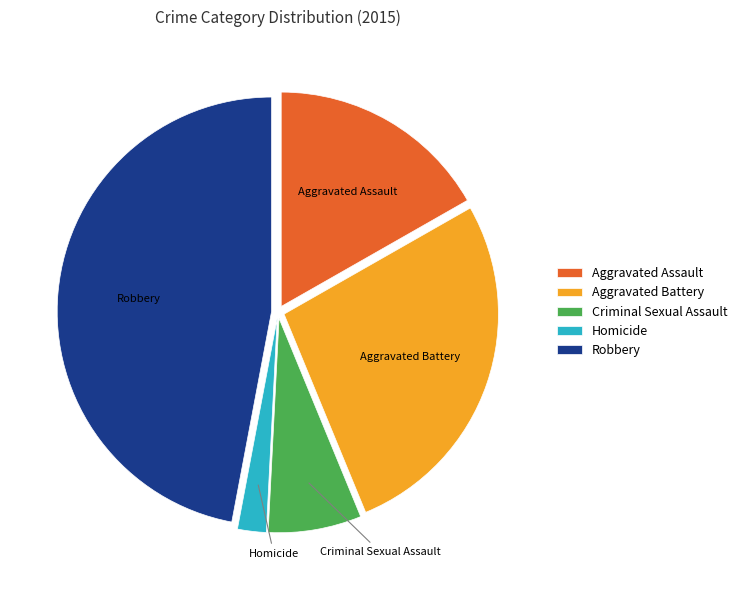

Combined, do Homicide and Aggravated Assault account for over 50%?

No